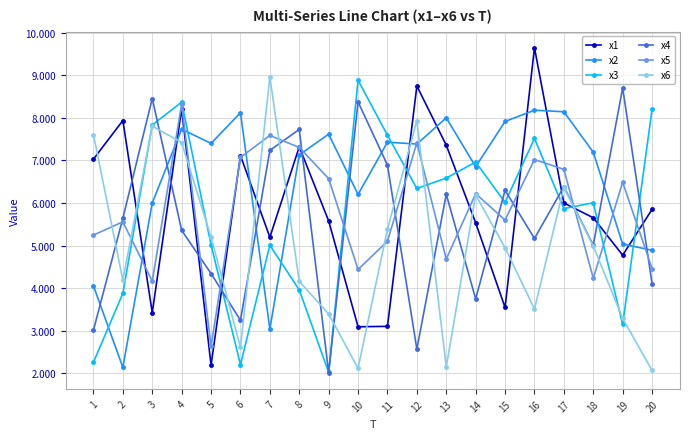

At which category does x2 reach its first local peak?

4